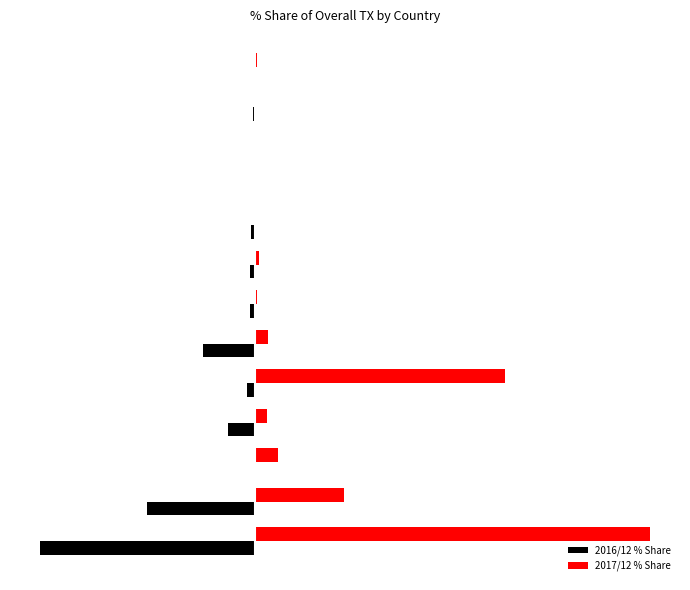

What is the value of the 2017/12 % Share bar at the 7th from the left?

0.1